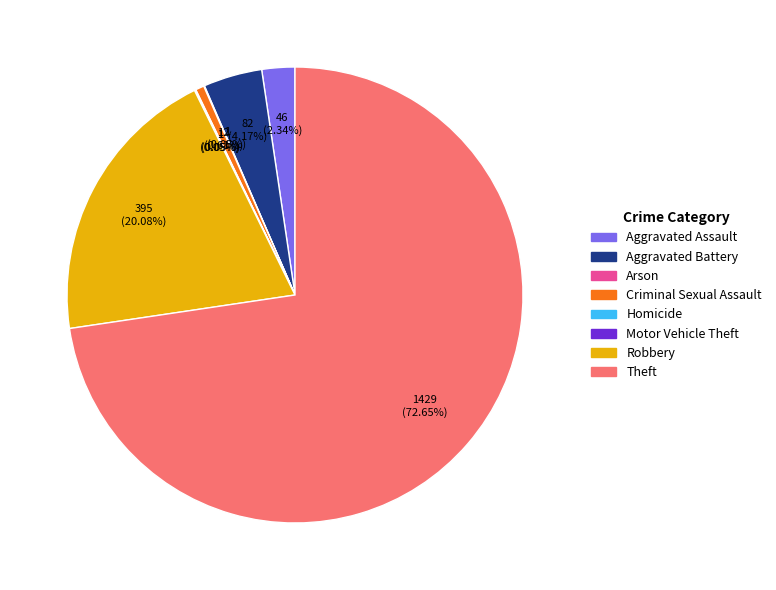

What is the largest slice in the pie chart?

Theft